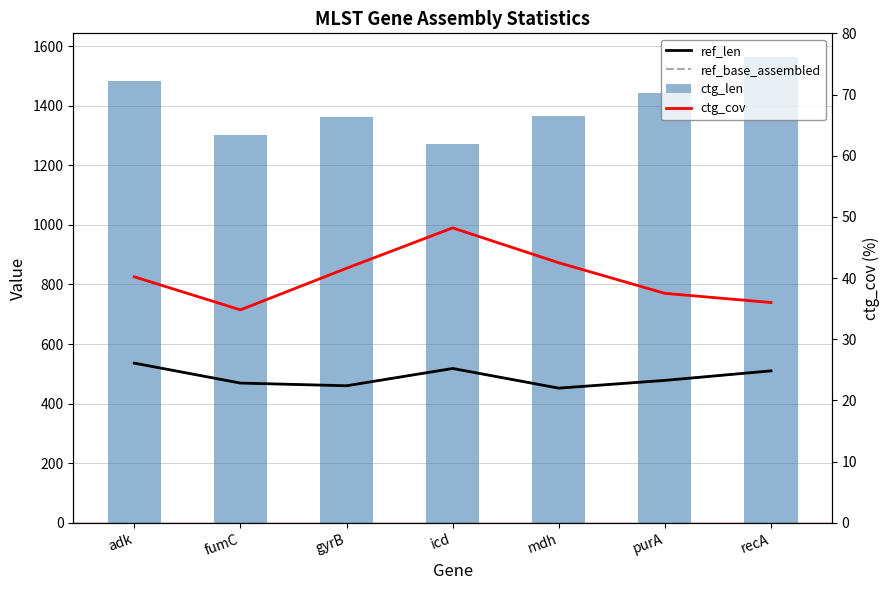

Reading right to left, transcribe all the data shown in this chart.

ref_len: recA=510.0	purA=478.0	mdh=452.0	icd=518.0	gyrB=460.0	fumC=469.0	adk=536.0
ref_base_assembled: recA=510.0	purA=478.0	mdh=452.0	icd=518.0	gyrB=460.0	fumC=469.0	adk=536.0
ctg_len: recA=1565.0	purA=1444.0	mdh=1367.0	icd=1273.0	gyrB=1361.0	fumC=1301.0	adk=1482.0
ctg_cov: recA=36.0	purA=37.5	mdh=42.5	icd=48.2	gyrB=41.6	fumC=34.8	adk=40.2